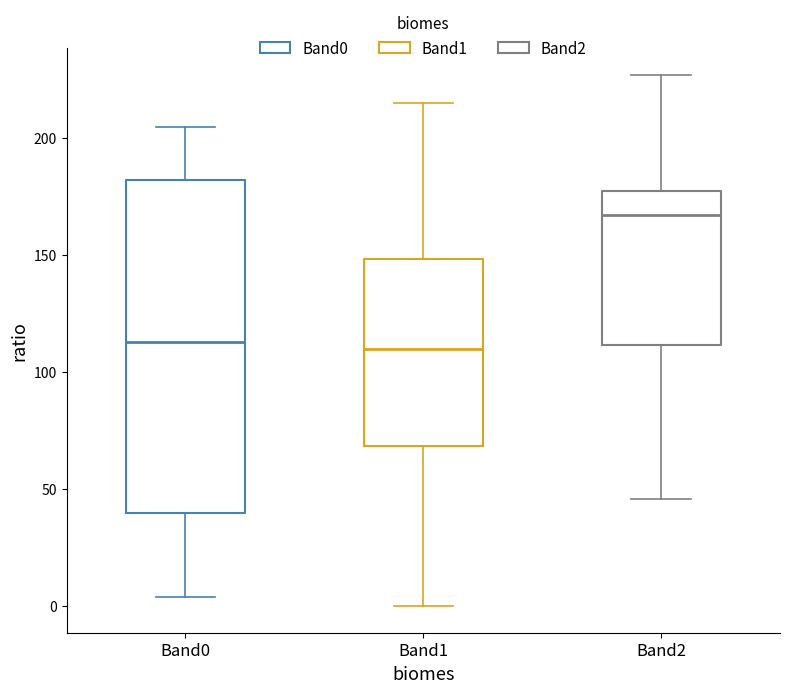

Reading left to right, transcribe this box plot: for each box, give where its median line is, the range the box spans, and where its two whiskers end, as read against the y-axis. The values are not printed on the chart, so give them approximately, as read against the axis.

Band0: median 115, box 40 to 180, whiskers 5 to 205
Band1: median 110, box 70 to 150, whiskers 0 to 215
Band2: median 165, box 110 to 180, whiskers 45 to 225